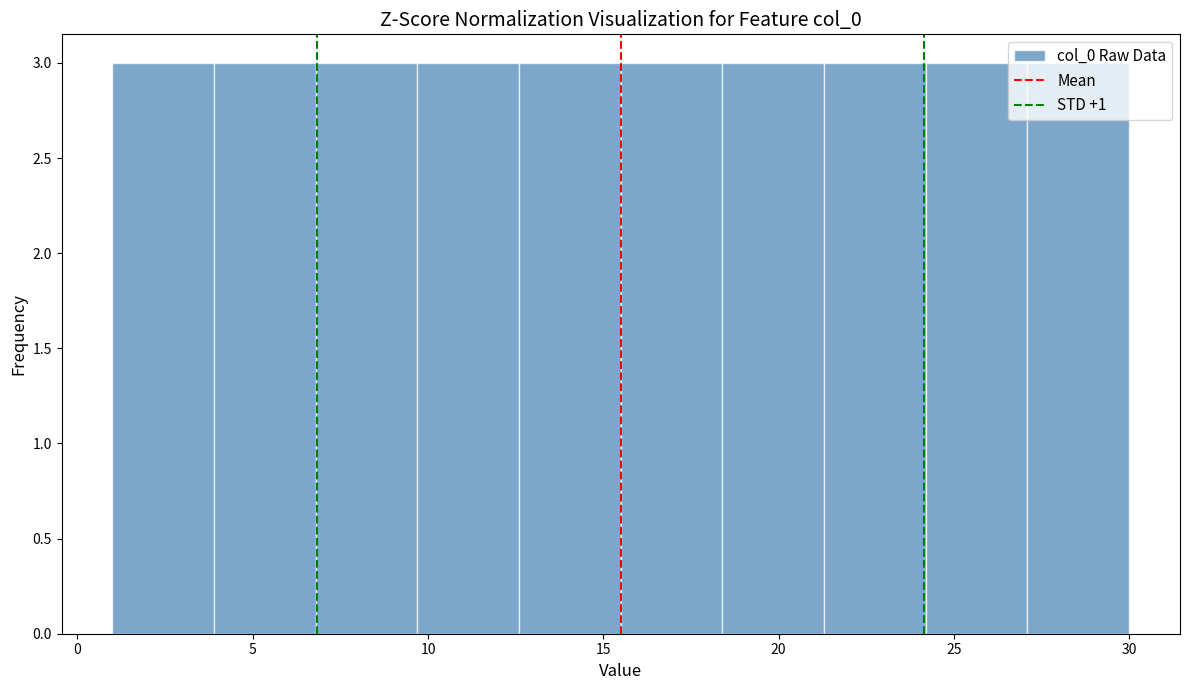

What is the height of the bar covering 15.5 to 18.4 on the x-axis? Neither the bar edges nor the heights are printed on the chart, so give them approximately, as read against the axes.

3